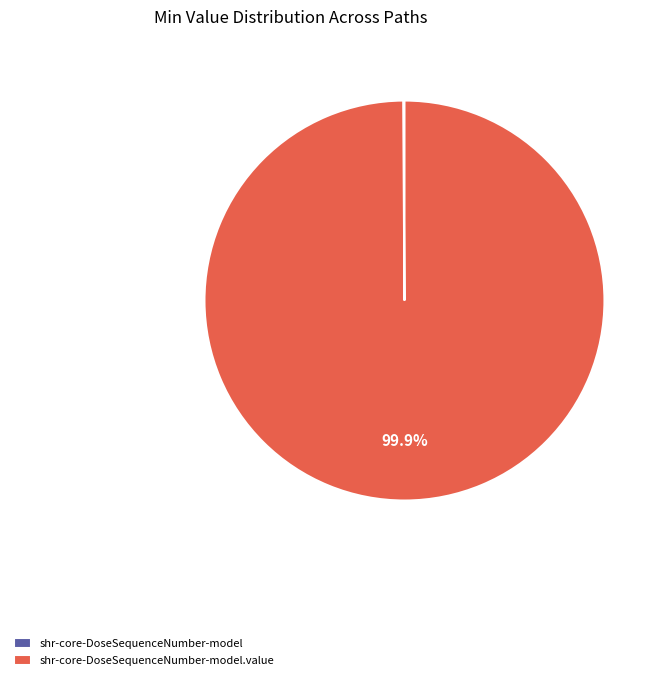

Count the number of slices in the pie.

2